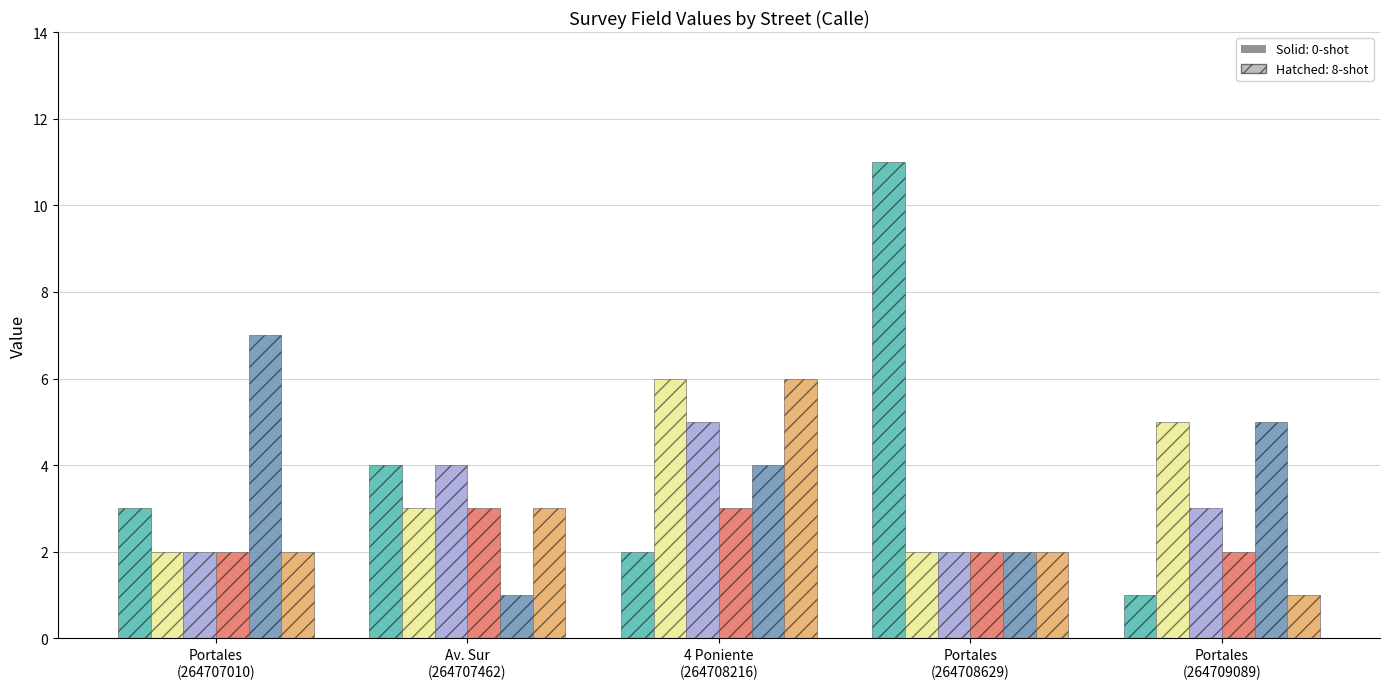

What is the difference between the highest and lowest values at Portales
(264707010)?

5